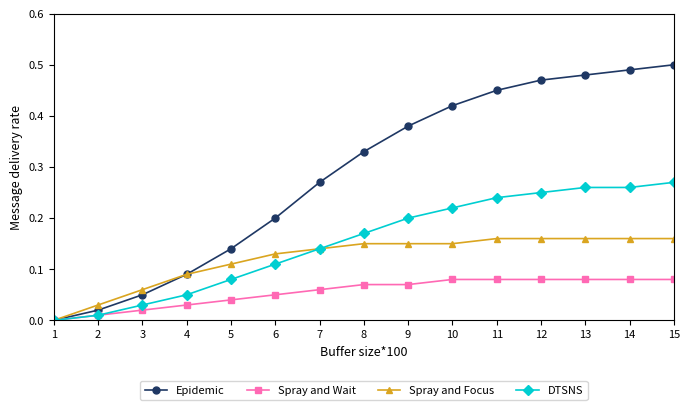

At which label is Spray and Focus closest to 0?

1